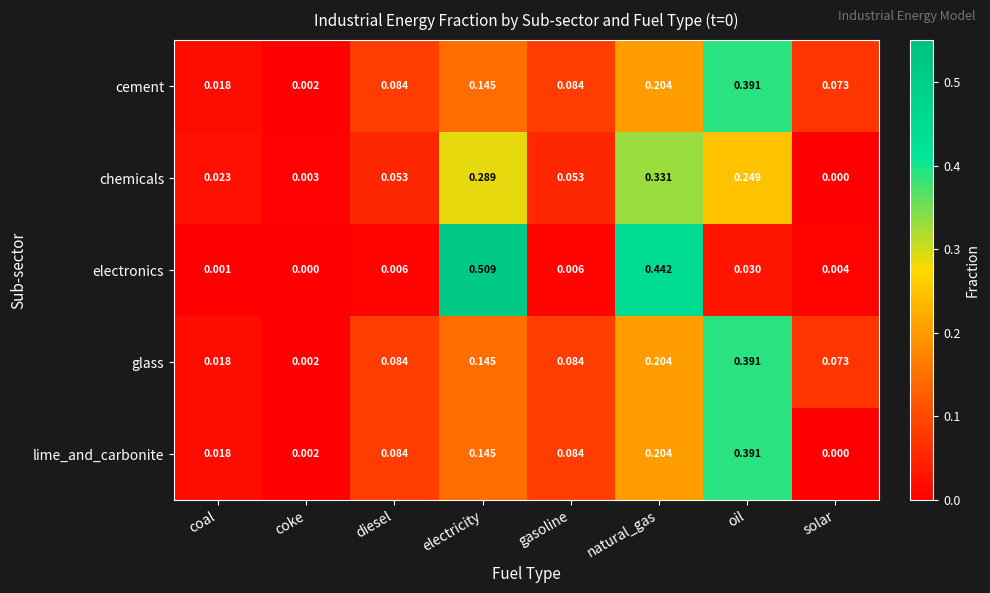

Which series changed the most between electricity and solar?

electronics